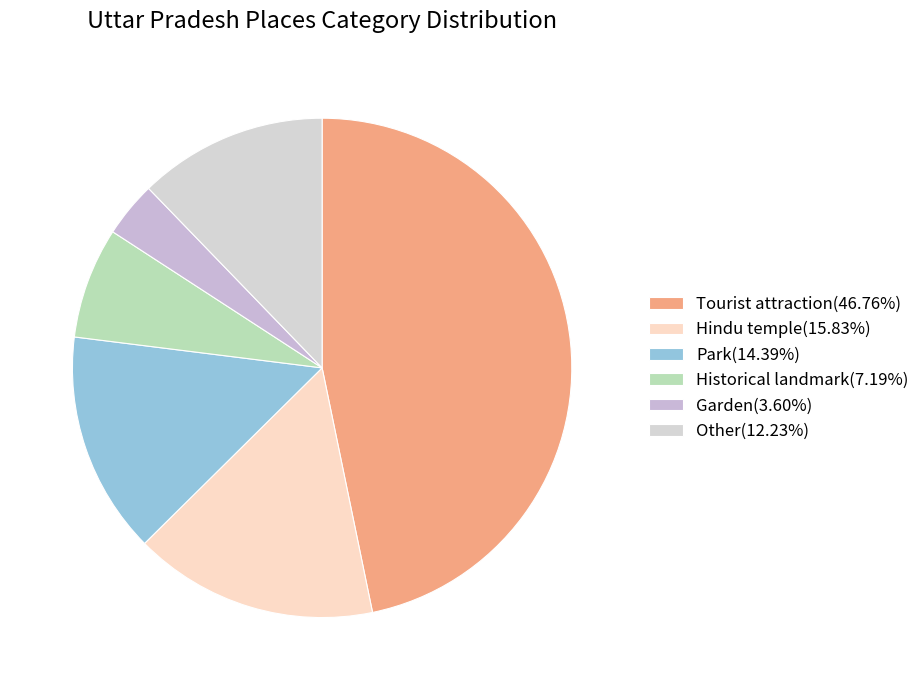

How many slices are in this pie chart?

6